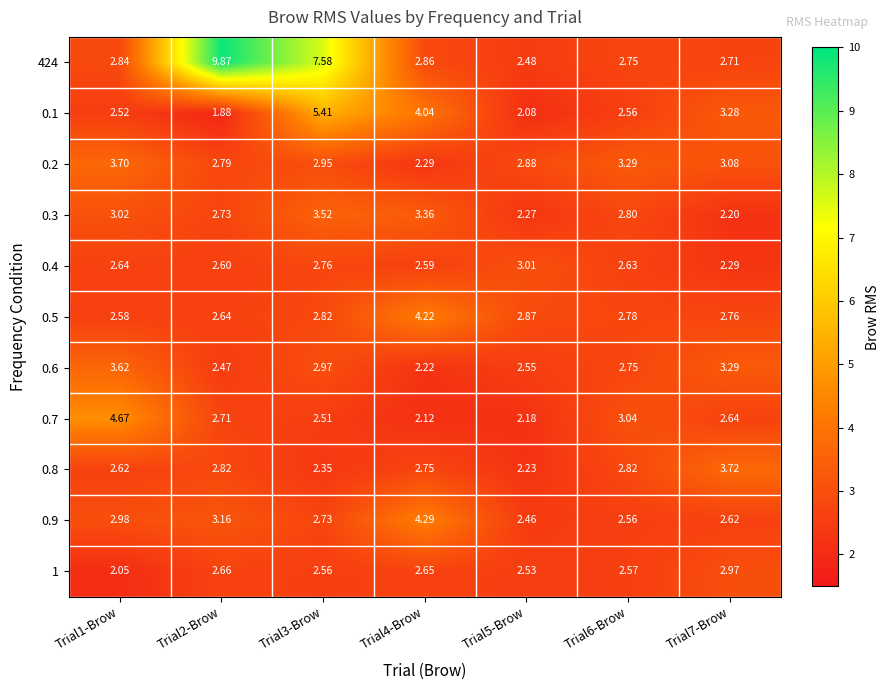

How many distinct data groups are displayed?

11